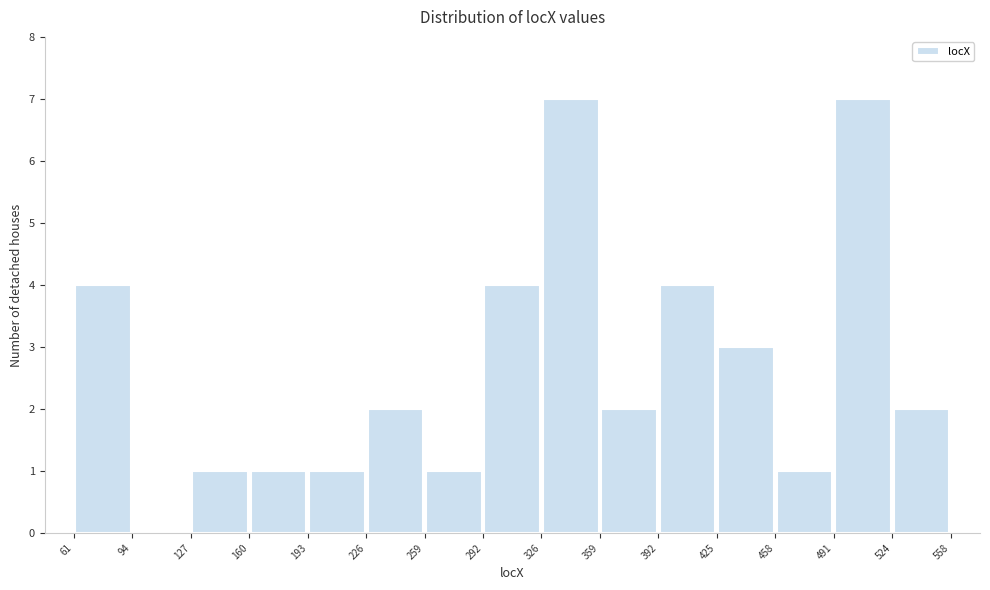

Reading left to right, list every bar in this chart as the range it spans on the x-axis followed by its height. The values are not printed on the chart, so give them approximately, as read against the axis.

61 to 94: 4
94 to 127: 0
127 to 160: 1
160 to 193: 1
193 to 226: 1
226 to 259: 2
259 to 292: 1
292 to 326: 4
326 to 359: 7
359 to 392: 2
392 to 425: 4
425 to 458: 3
458 to 491: 1
491 to 524: 7
524 to 558: 2